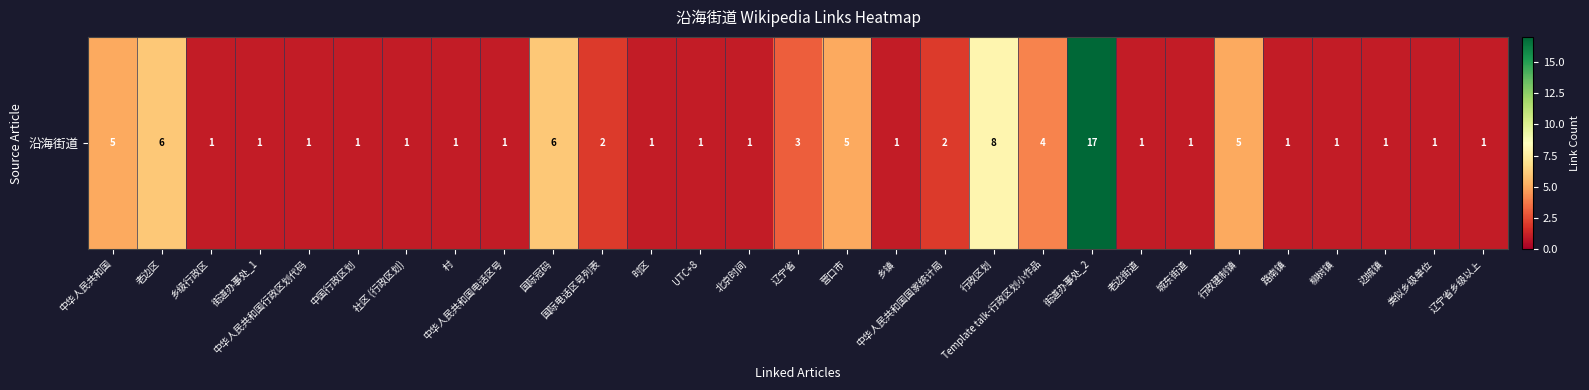

List the labels in order of value, smallest first.

乡级行政区, 街道办事处_1, 中华人民共和国行政区划代码, 中国行政区划, 社区 (行政区划), 村, 中华人民共和国电话区号, 时区, UTC+8, 北京时间, 乡镇, 老边街道, 城东街道, 路南镇, 柳树镇, 边城镇, 类似乡级单位, 辽宁省乡级以上, 国际电话区号列表, 中华人民共和国国家统计局, 辽宁省, Template talk-行政区划小作品, 中华人民共和国, 营口市, 行政建制镇, 老边区, 国际冠码, 行政区划, 街道办事处_2